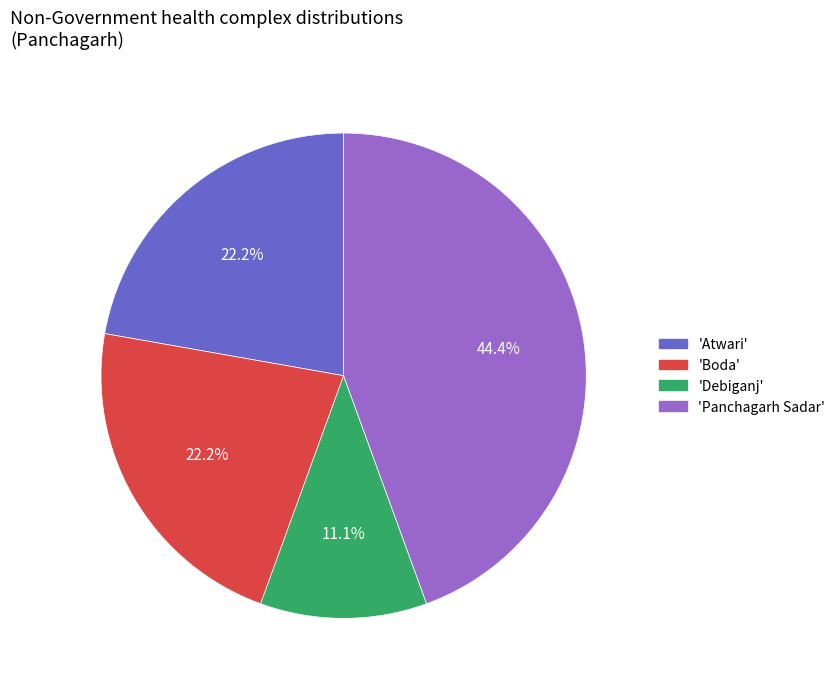

Which slice is the smallest?

'Debiganj'